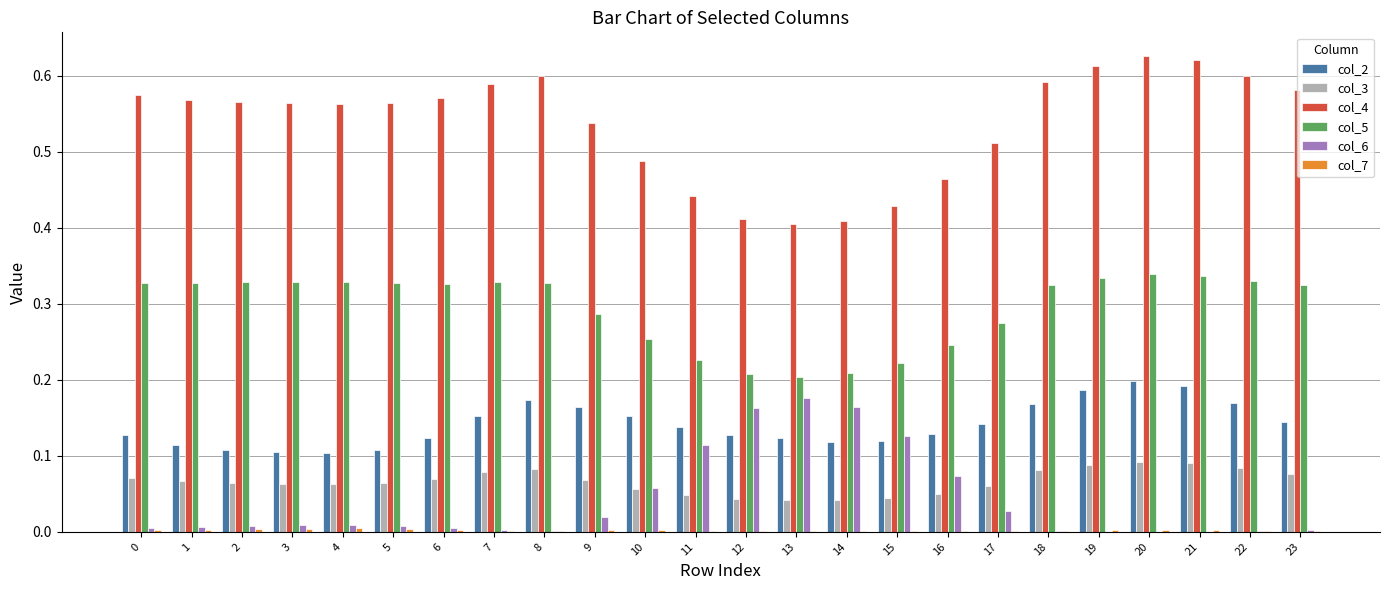

Are the bars grouped side by side (vs. stacked)?

Yes